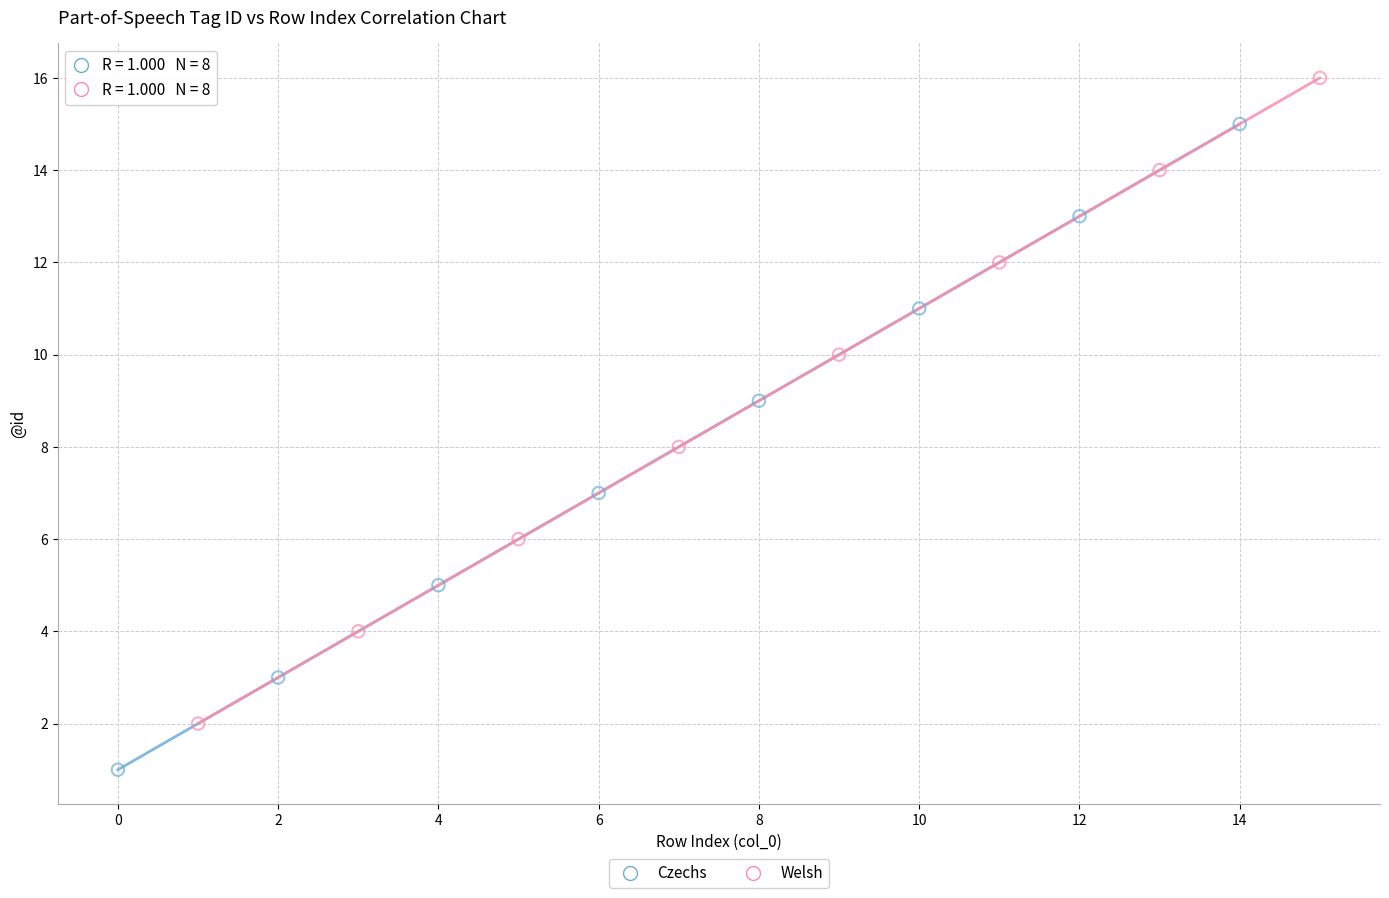

Which series contains the lowest Y value?

Czechs